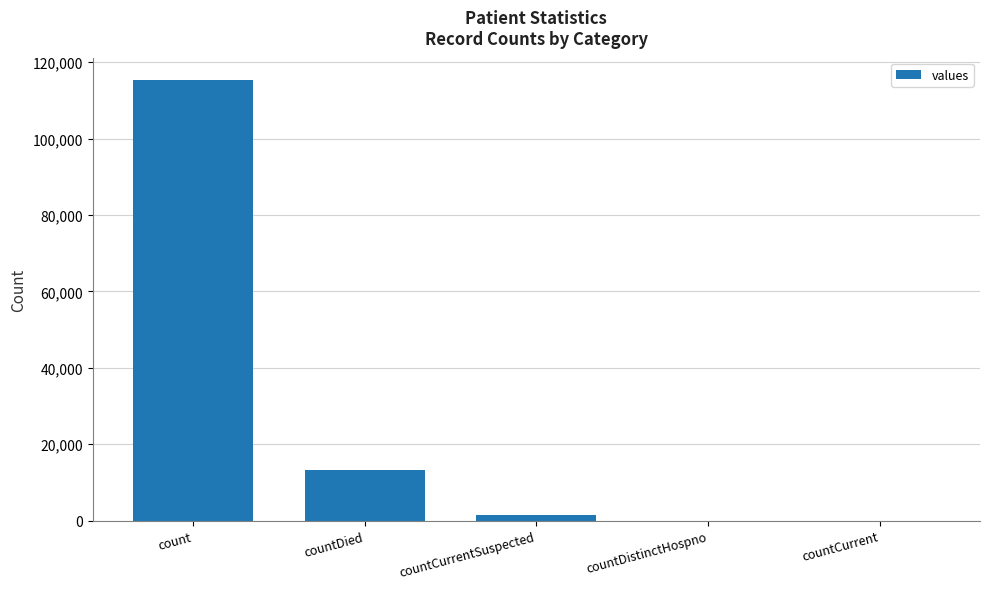

Where is the data nearest to the value 57689?

countDied